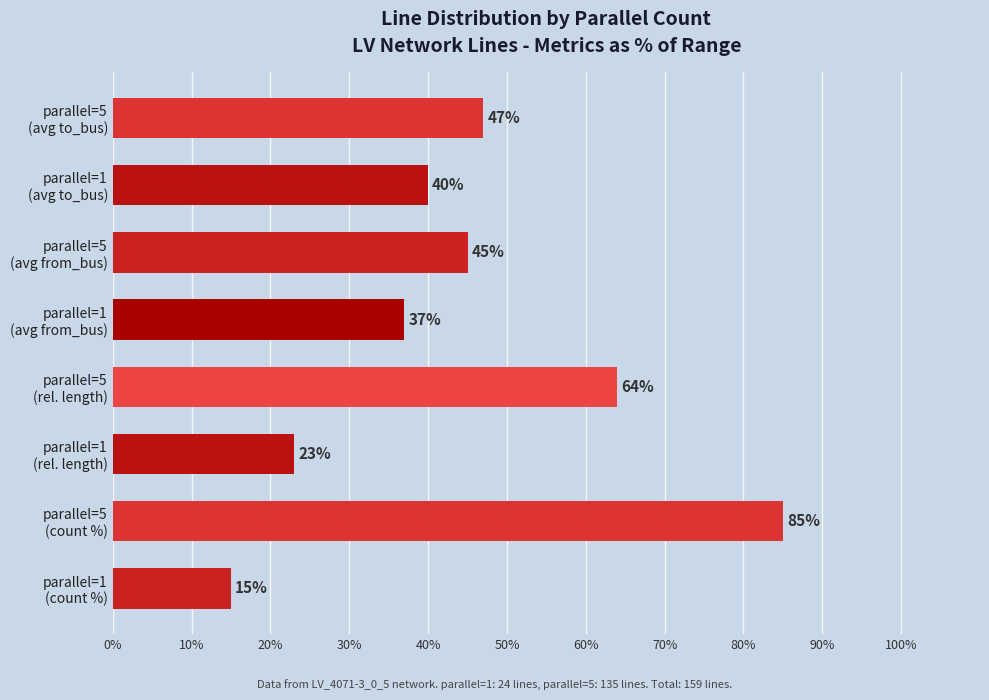

What is the difference between the maximum and minimum values?

70